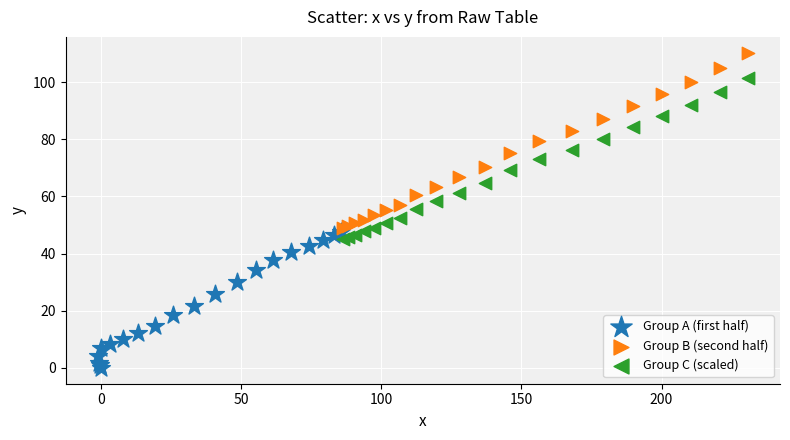

What are all the series names shown in the legend?

Group A (first half), Group B (second half), Group C (scaled)